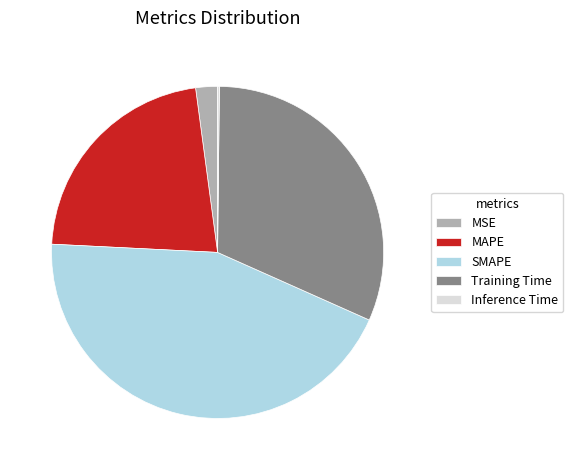

Is there any slice that represents more than half of the pie?

No